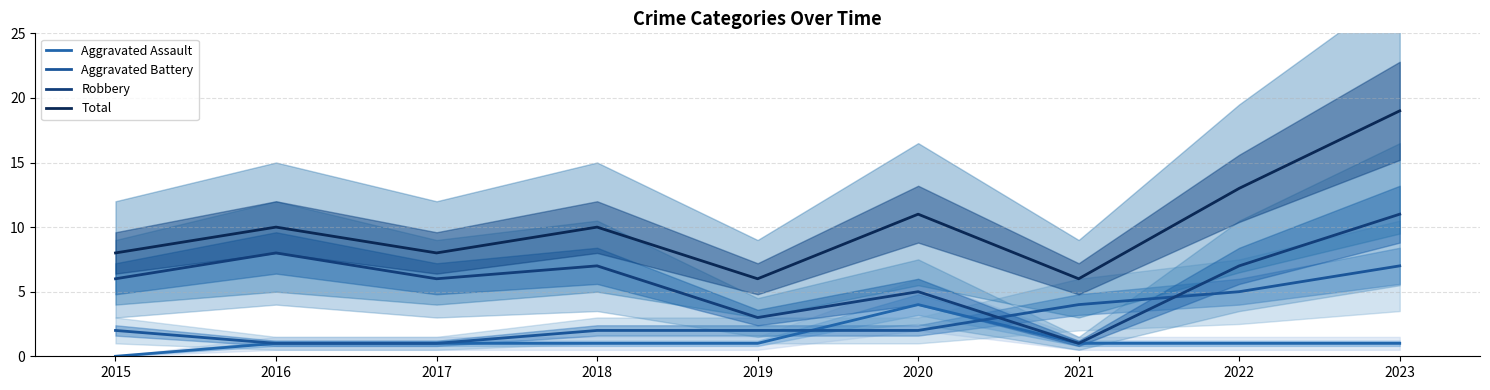

True or false: Total has more than 1 points higher than both neighbors.

True